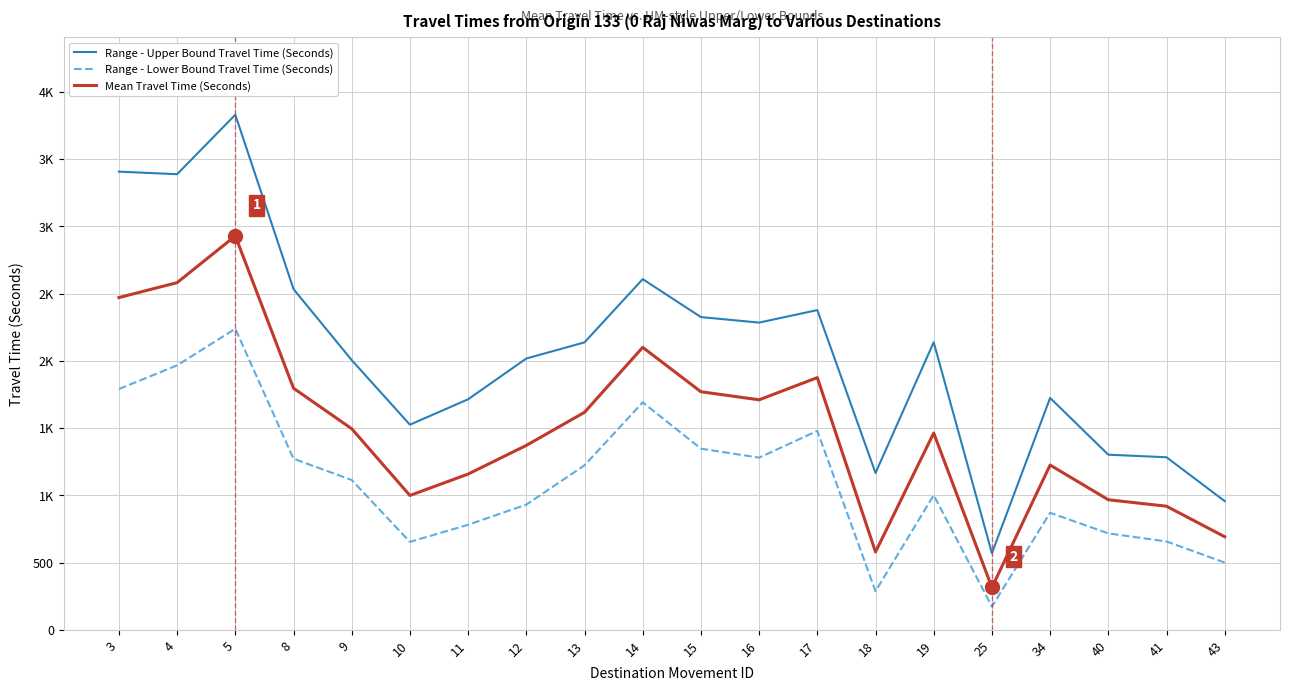

What is the difference between the Mean Travel Time (Seconds) values at 13 and 11?

459